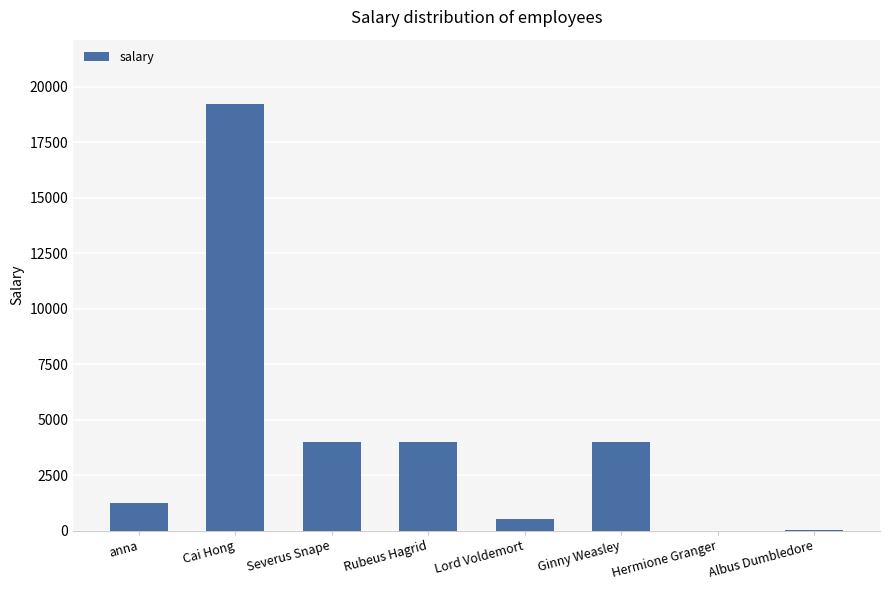

Does the chart contain stacked bars?

No